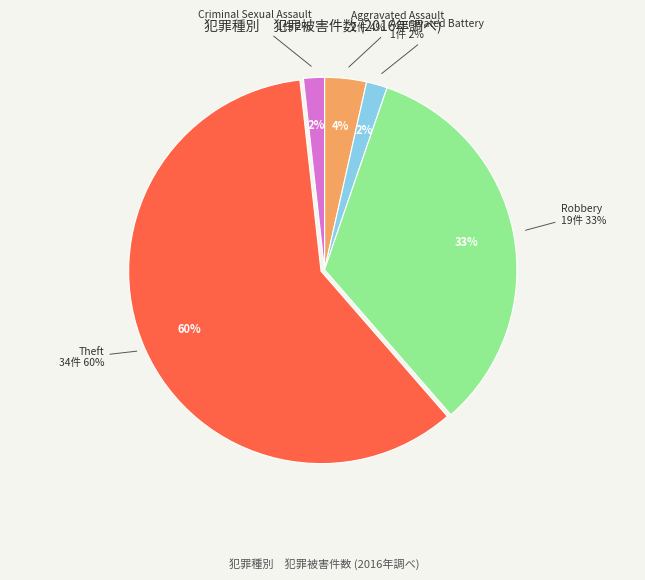

What is the ratio of the value at Theft to the value at Aggravated Assault?

17.0